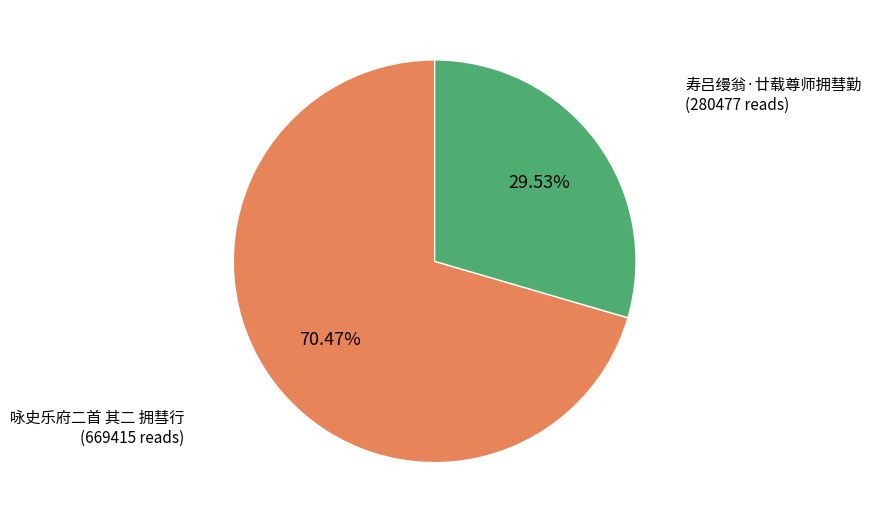

Is there any slice that represents more than half of the pie?

Yes